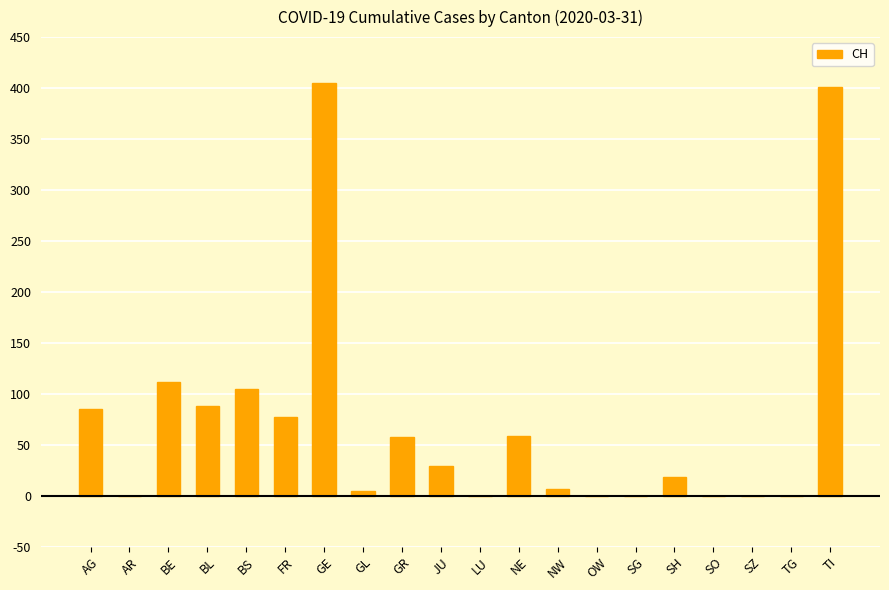

What is the change in value from GE to JU?

-376